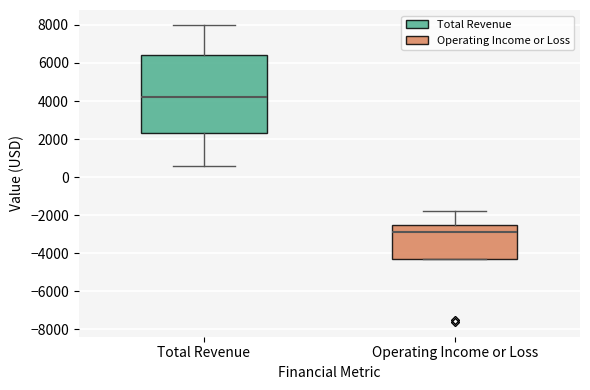

Where does the median line of the box for Operating Income or Loss sit on the y-axis? The values are not printed on the chart, so give them approximately, as read against the axis.

-2800